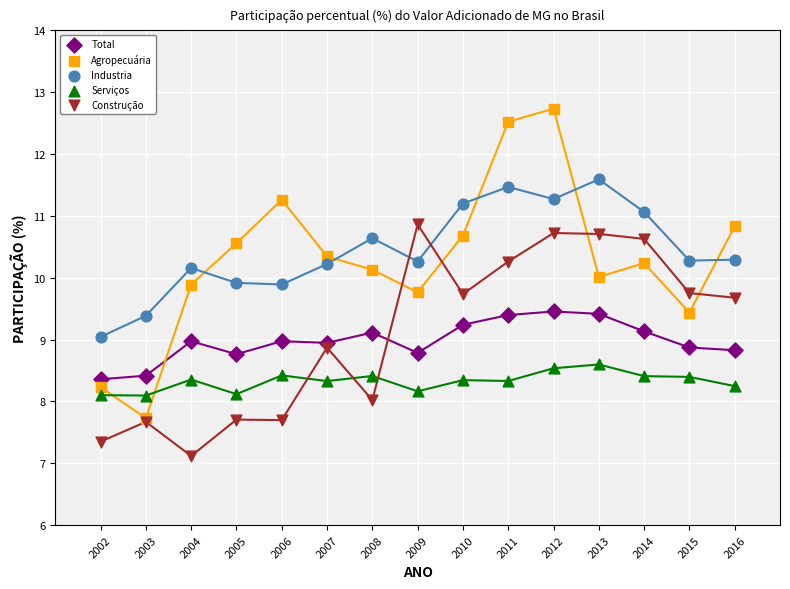

Which series has the widest spread of Y values?

Agropecuária